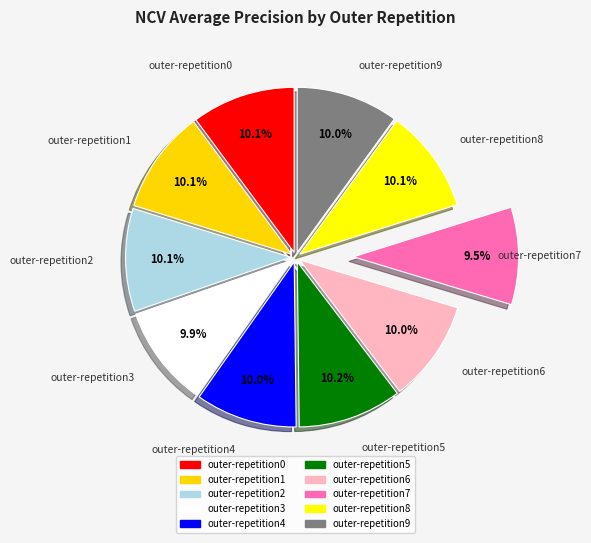

Between outer-repetition2 and outer-repetition6, which is larger?

outer-repetition2